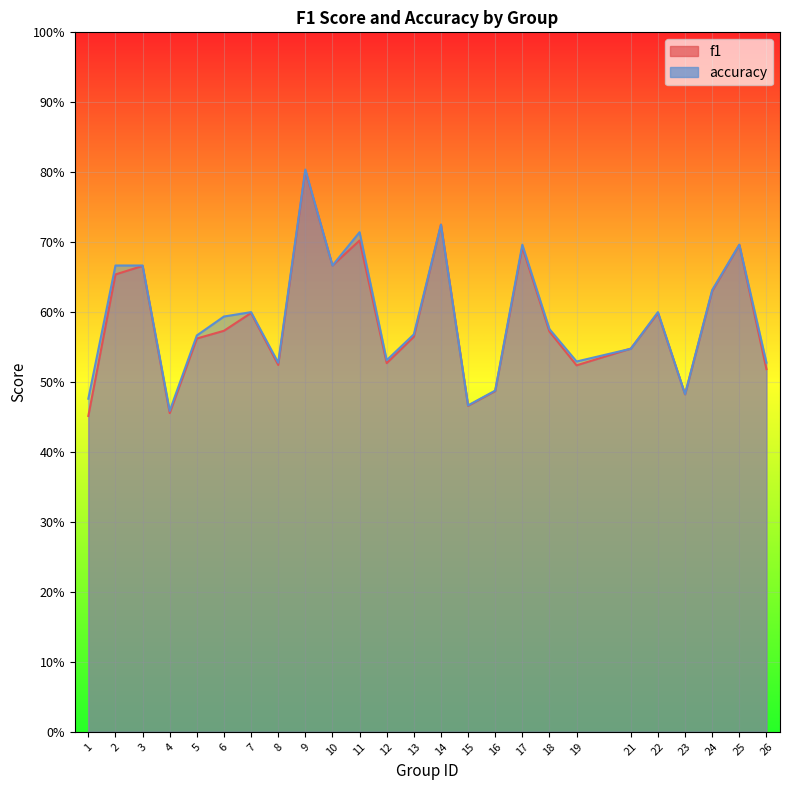

Reading left to right, list all the values displayed in this chart.

f1: 1=0.5	2=0.7	3=0.7	4=0.5	5=0.6	6=0.6	7=0.6	8=0.5	9=0.8	10=0.7	11=0.7	12=0.5	13=0.6	14=0.7	15=0.5	16=0.5	17=0.7	18=0.6	19=0.5	21=0.5	22=0.6	23=0.5	24=0.6	25=0.7	26=0.5
accuracy: 1=0.5	2=0.7	3=0.7	4=0.5	5=0.6	6=0.6	7=0.6	8=0.5	9=0.8	10=0.7	11=0.7	12=0.5	13=0.6	14=0.7	15=0.5	16=0.5	17=0.7	18=0.6	19=0.5	21=0.5	22=0.6	23=0.5	24=0.6	25=0.7	26=0.5